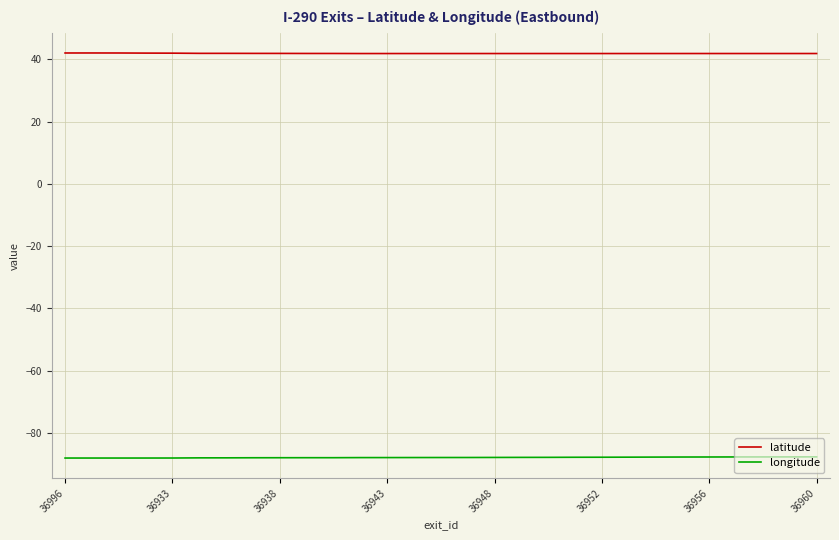

True or false: latitude and longitude cross at least once.

False